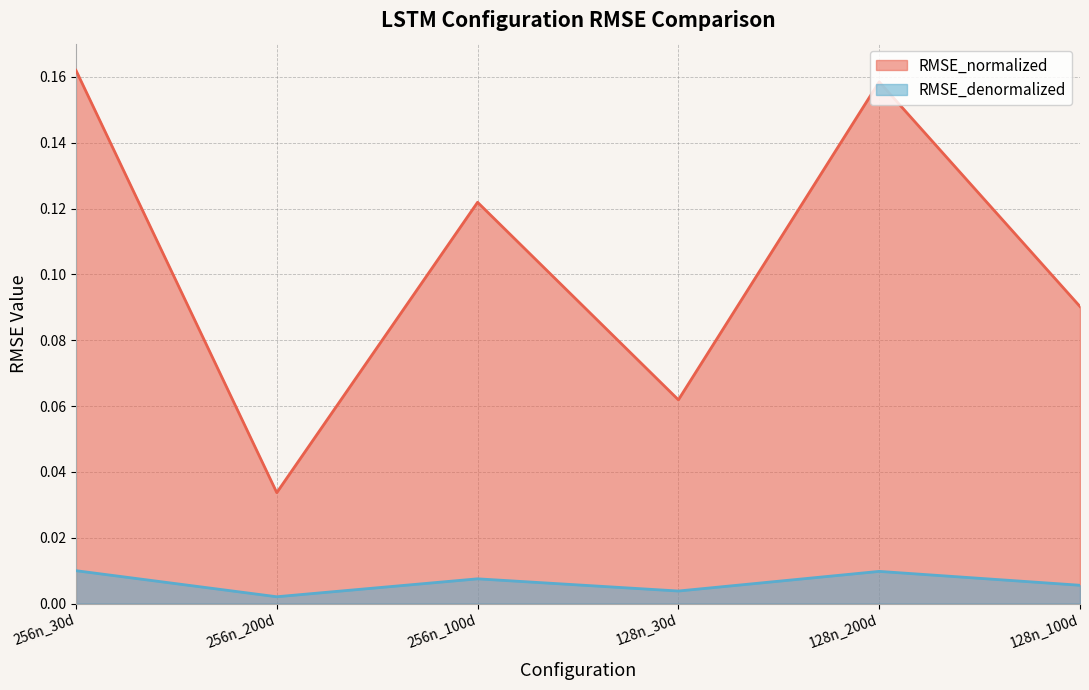

Does the chart display data point markers on the line(s)?

No